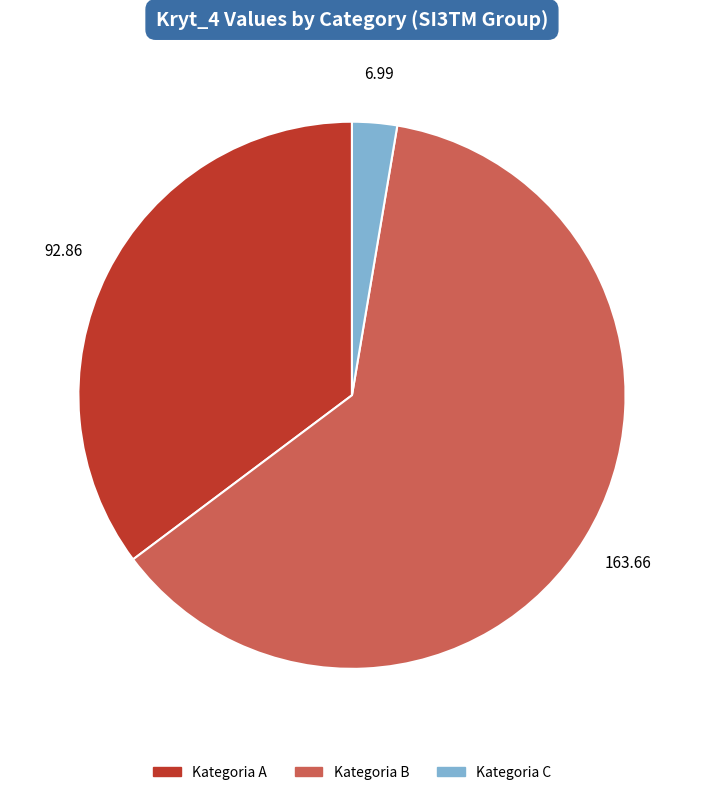

Does any single category account for the majority?

Yes